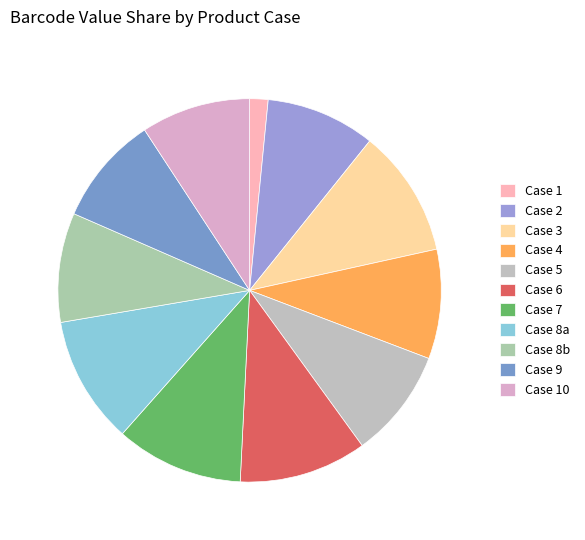

Count the number of slices in the pie.

11